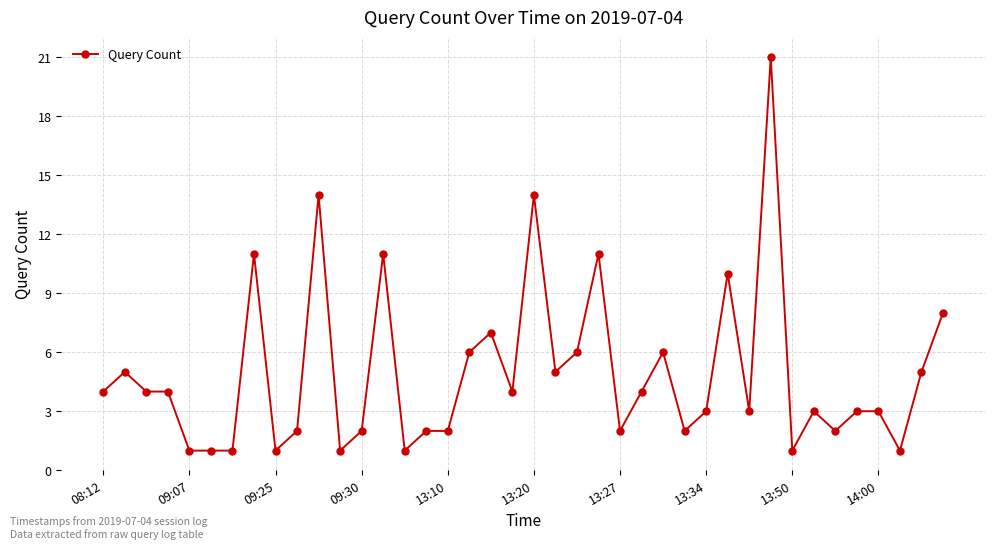

What is the difference between the second highest and minimum values?

13